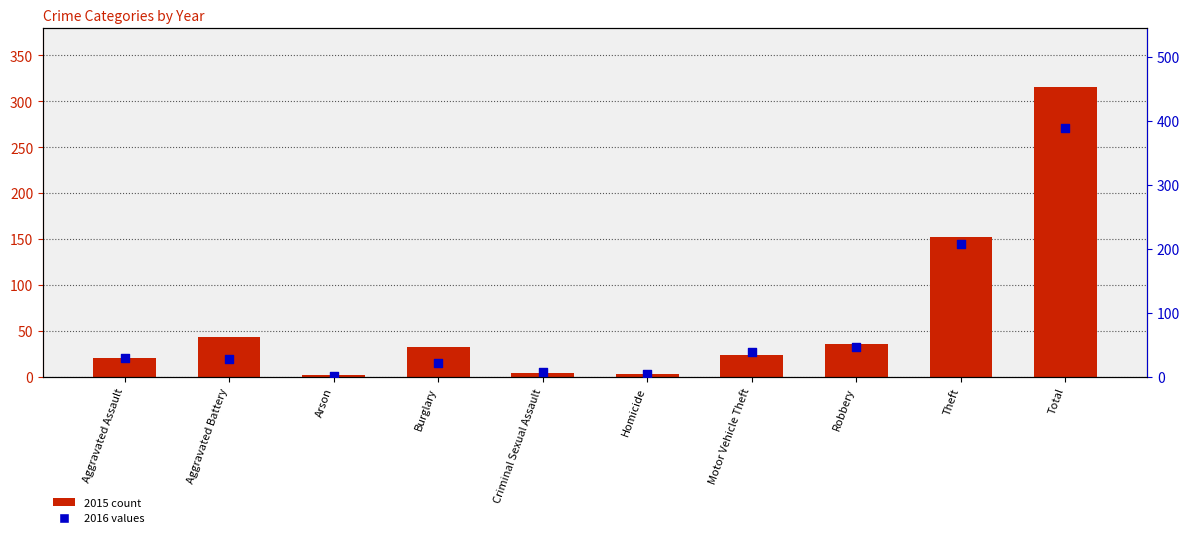

Which series reaches the minimum Y coordinate?

2015 count